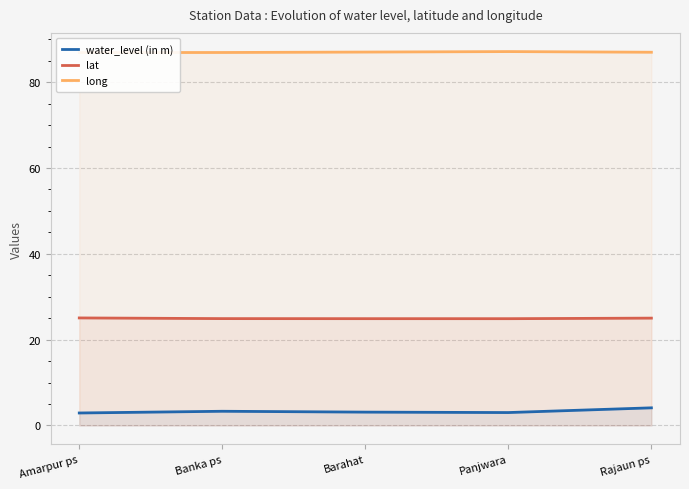

What is the difference between the maximum and minimum values in the water_level (in m) series?

1.2